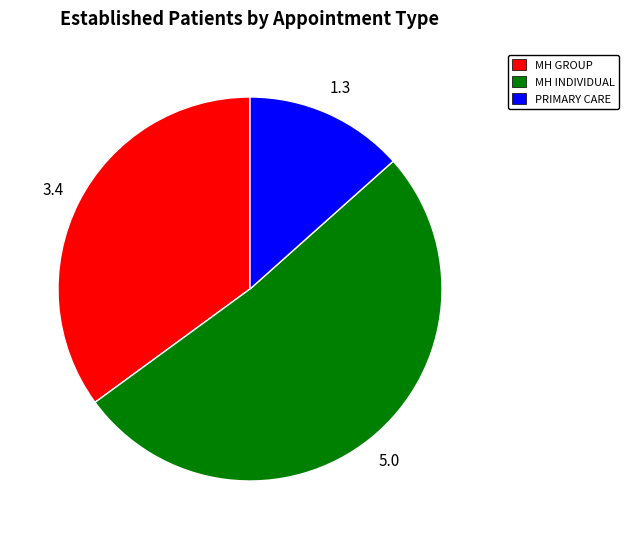

Between MH INDIVIDUAL and MH GROUP, which is larger?

MH INDIVIDUAL